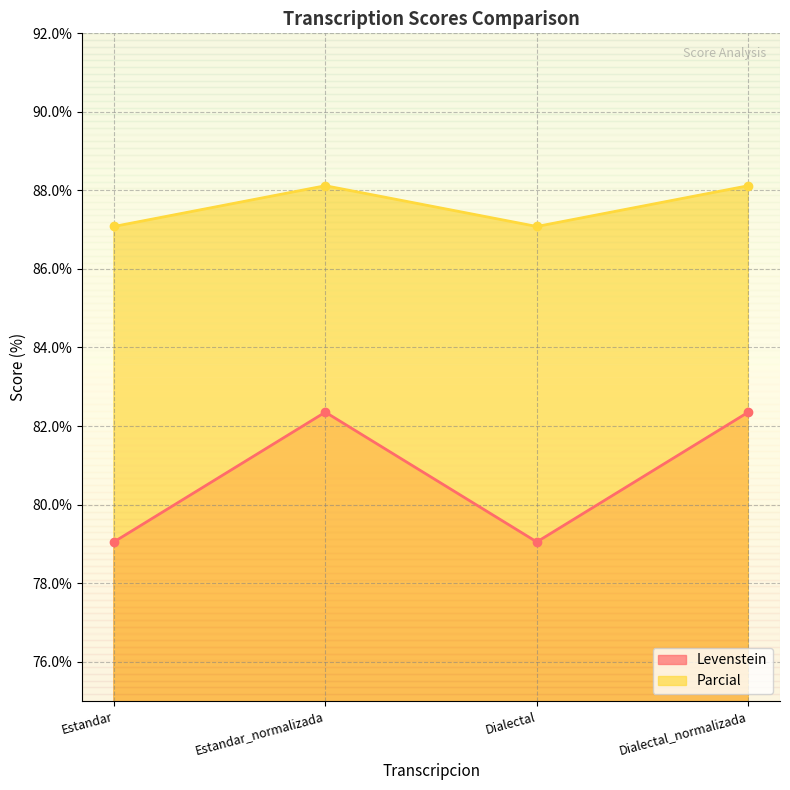

What is the difference between the highest and lowest values at Estandar?

8.0